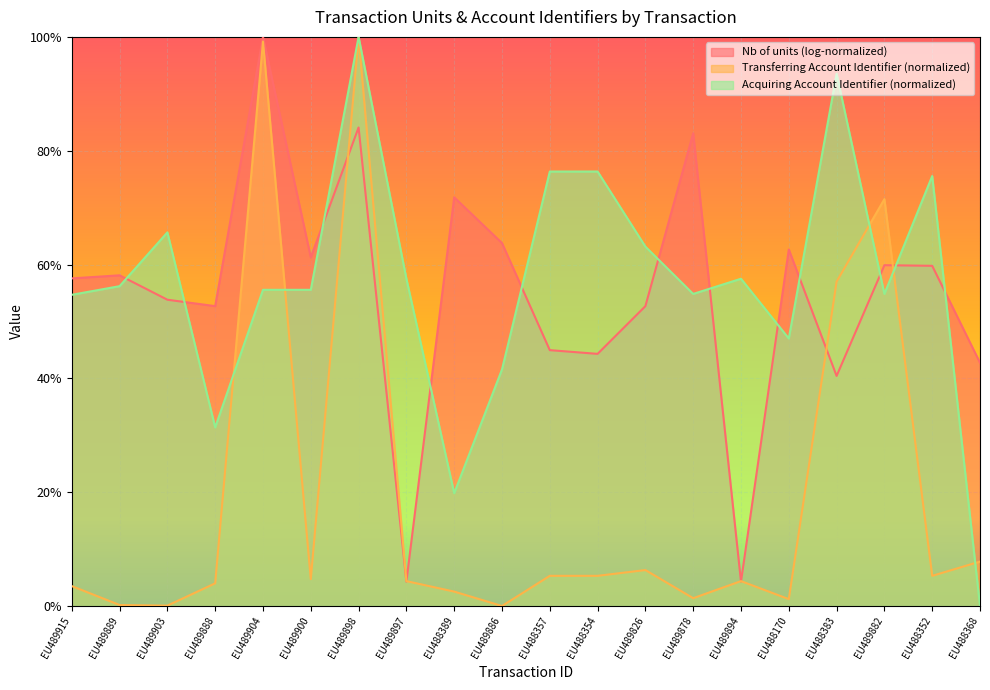

After their last crossing, which series has the higher values: Transferring Account Identifier or Acquiring Account Identifier?

Transferring Account Identifier